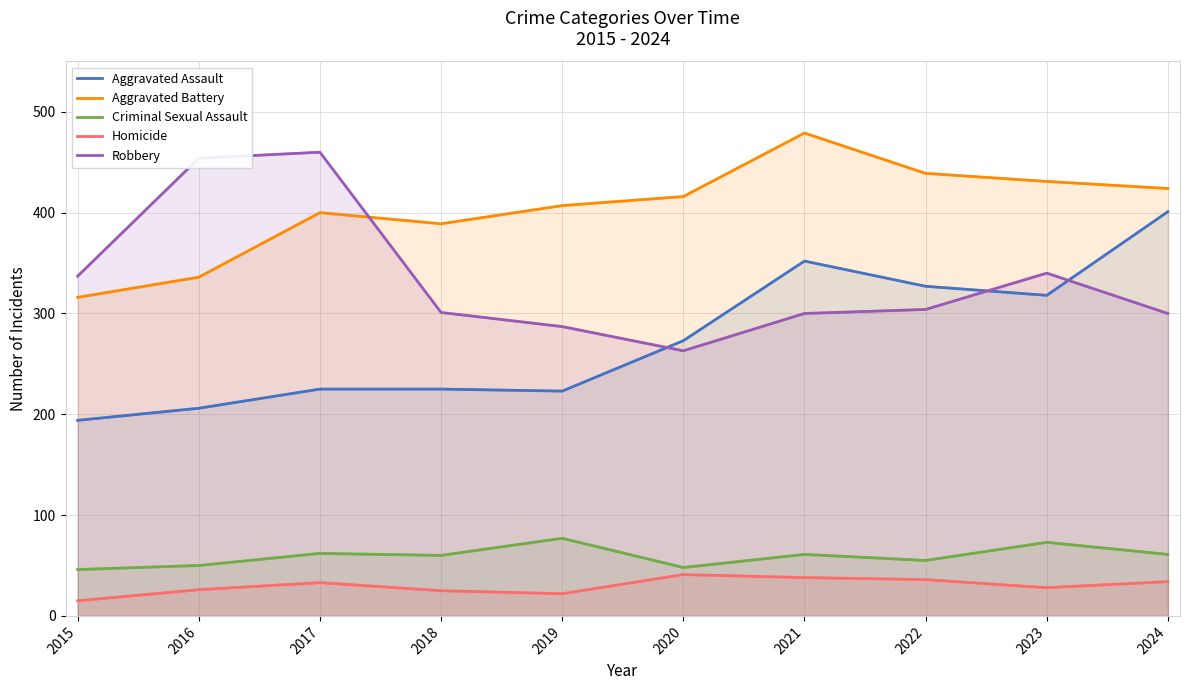

True or false: Criminal Sexual Assault and Robbery intersect in this chart.

False